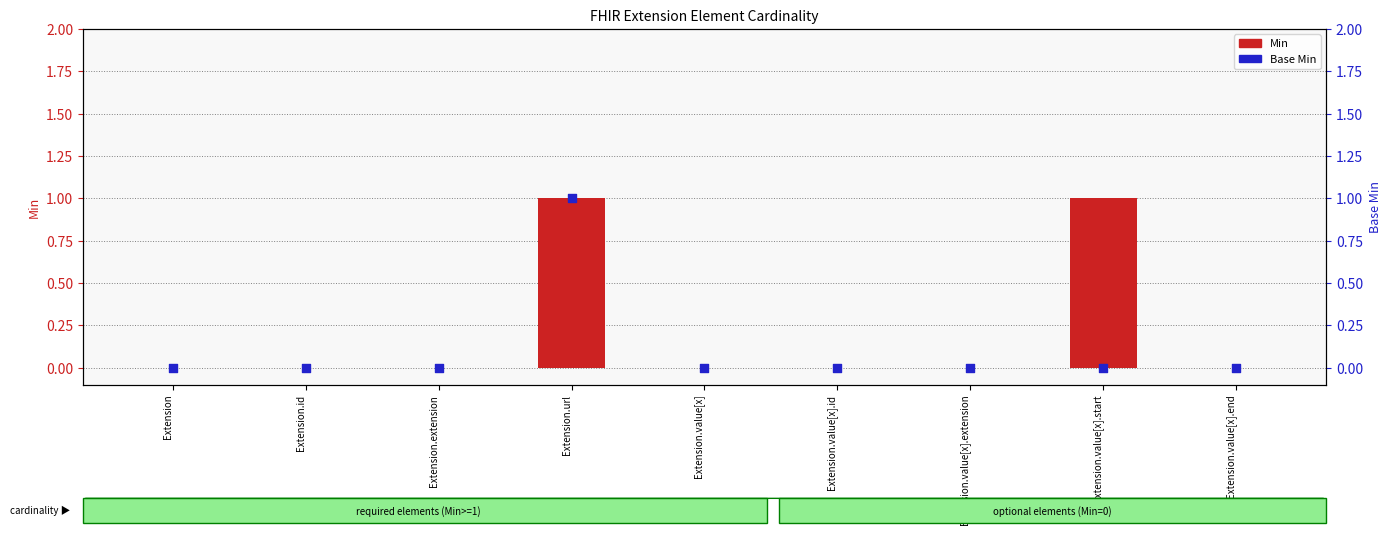

What are all the series names shown in the legend?

Min, Base Min